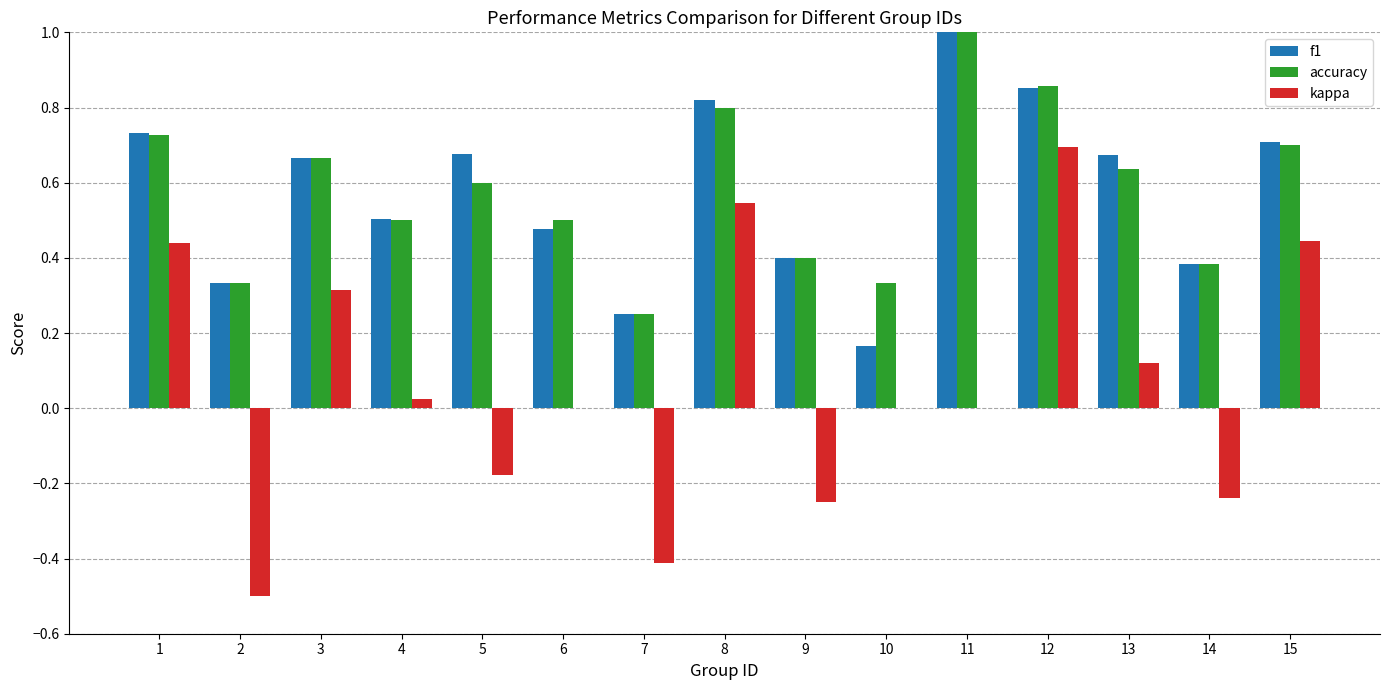

What is the total value across all series at 15?

1.9